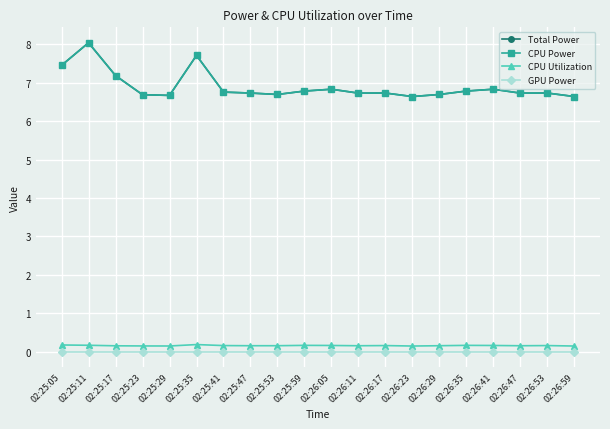

Does the chart have visible grid lines?

Yes